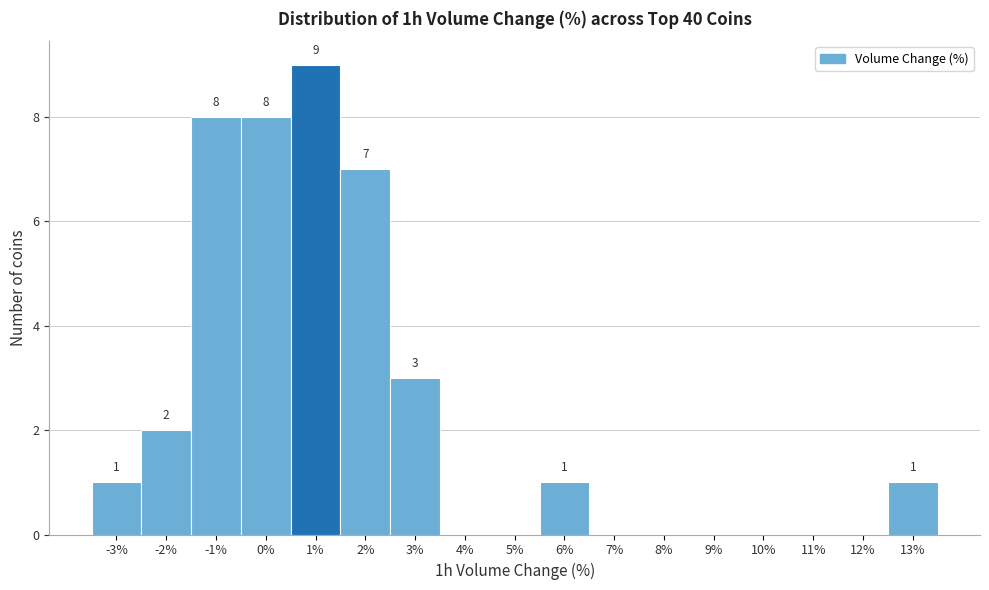

Reading left to right, extract all data points from this chart.

-3%=1	-2%=2	-1%=8	0%=8	1%=9	2%=7	3%=3	4%=0	5%=0	6%=1	7%=0	8%=0	9%=0	10%=0	11%=0	12%=0	13%=1